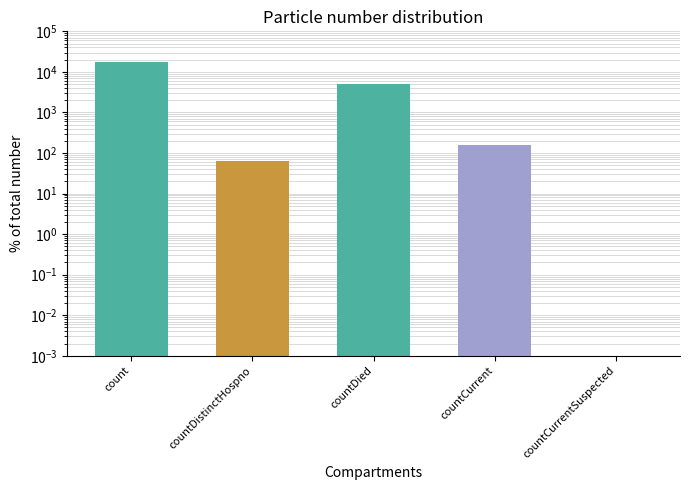

Read the value at countDied.

4939.0